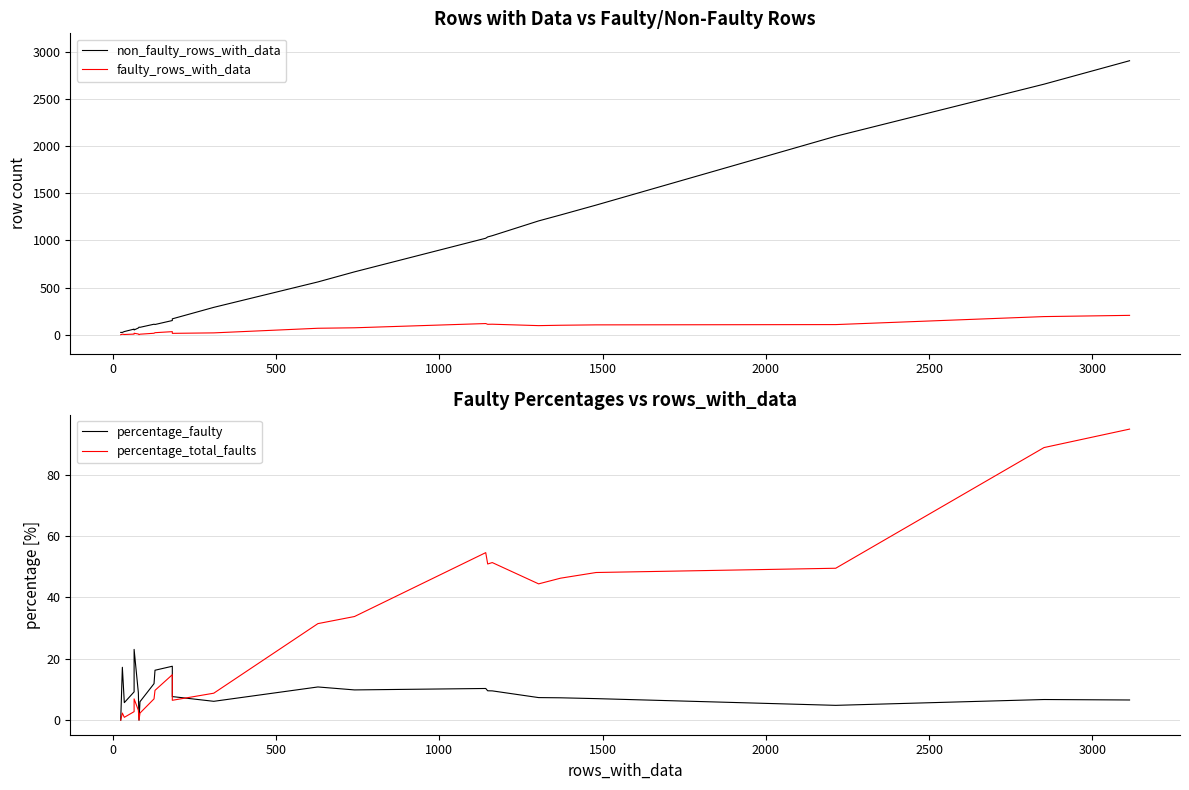

What is the average value of the percentage_total_faults series?

27.5